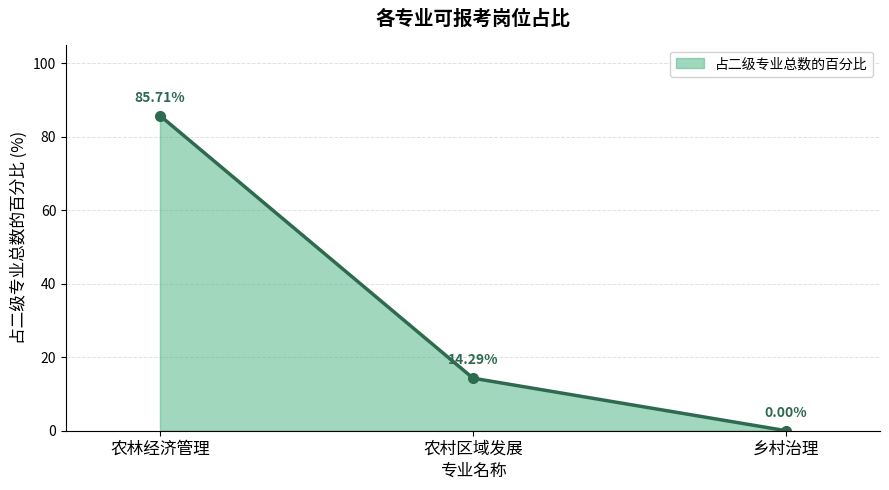

What is the sum of all values?

100.0